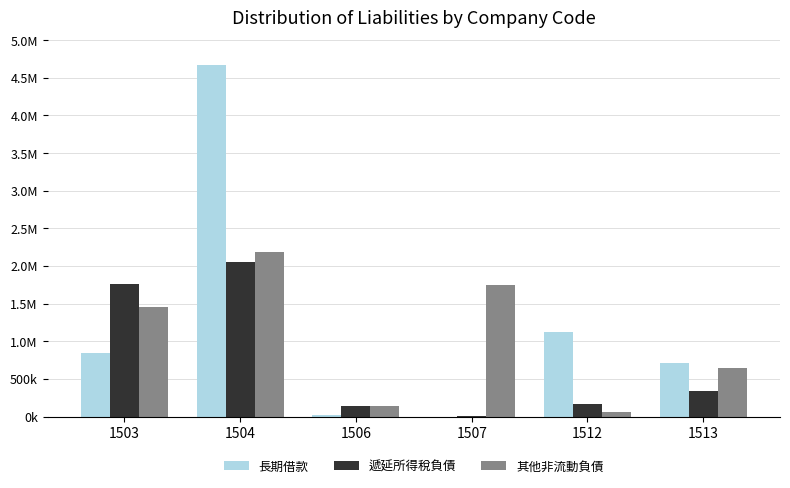

What are all the series names shown in the legend?

長期借款, 遞延所得稅負債, 其他非流動負債